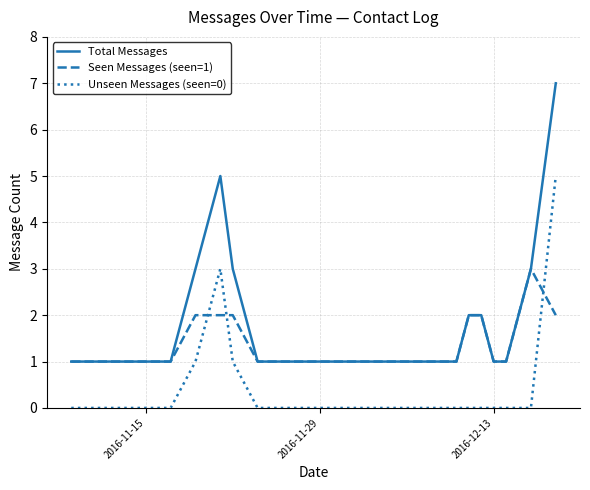

What is the lowest value of the Total Messages series?

1